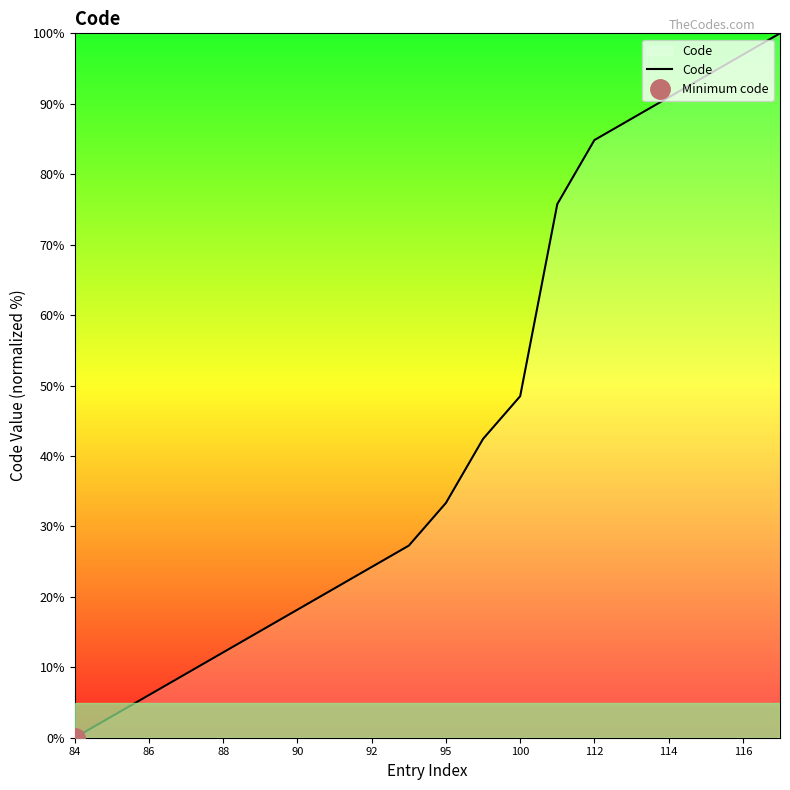

At which label does Code reach its minimum?

84